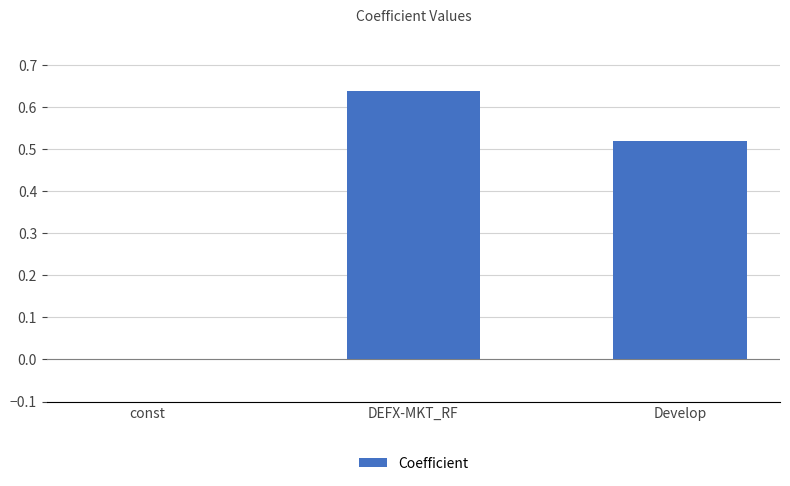

Which category has the highest value across all series?

DEFX-MKT_RF